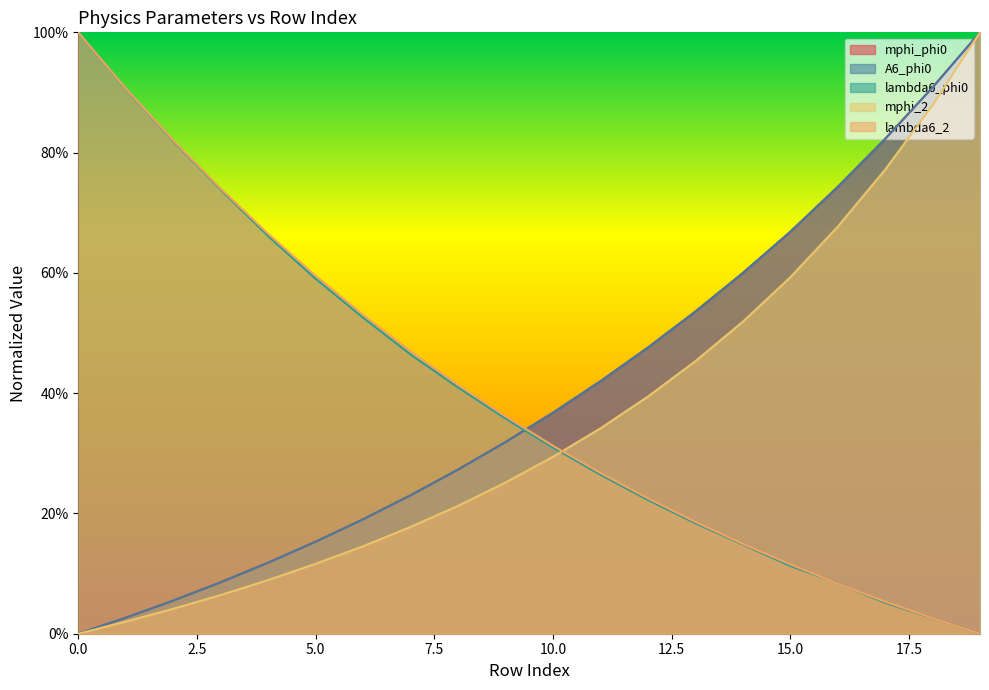

What is the total value across all series at 19?

3.0